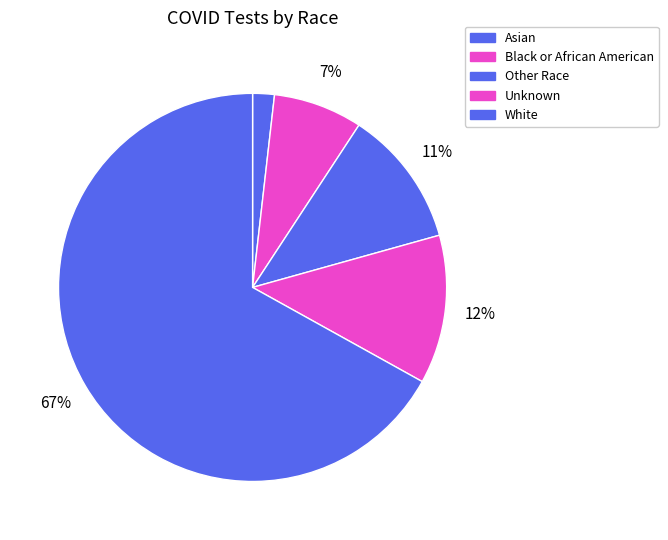

Is there a majority slice in this chart?

Yes